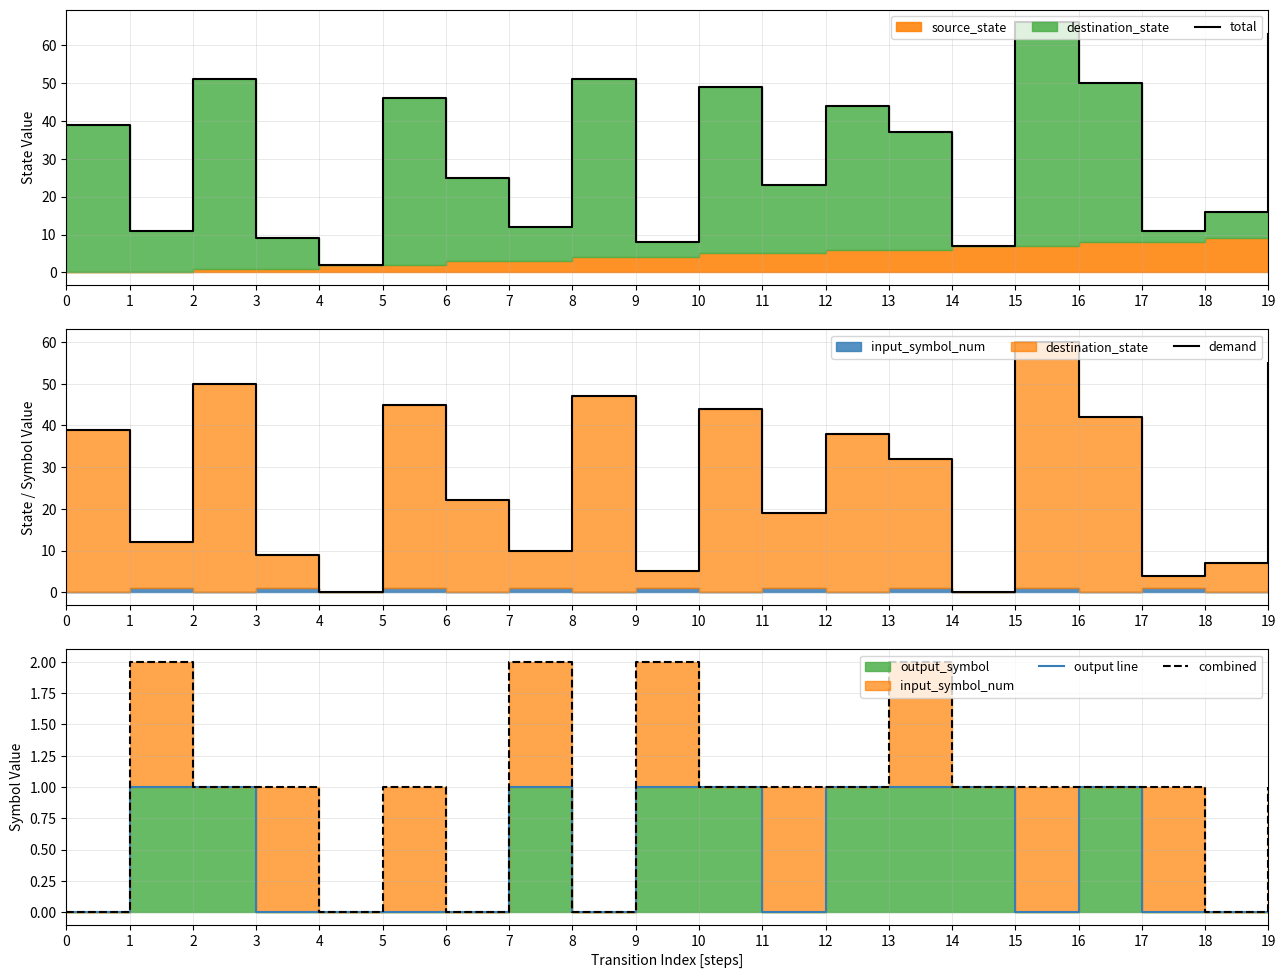

Which series has the widest spread of values?

total